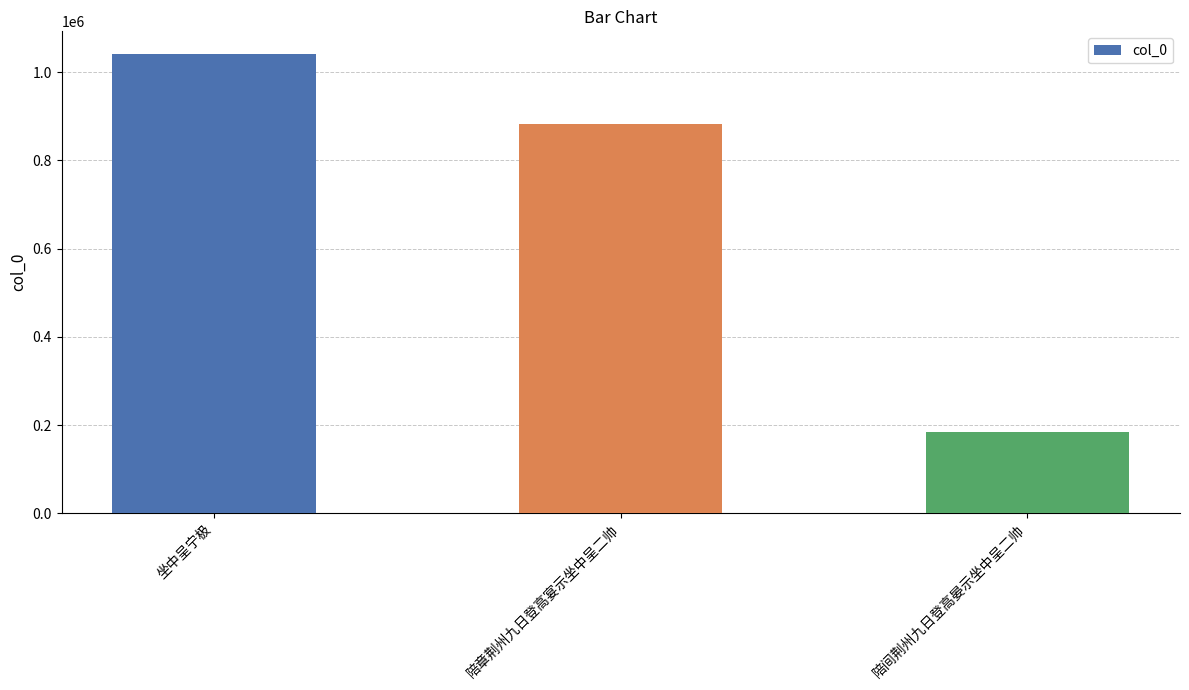

Are the bars horizontal?

No